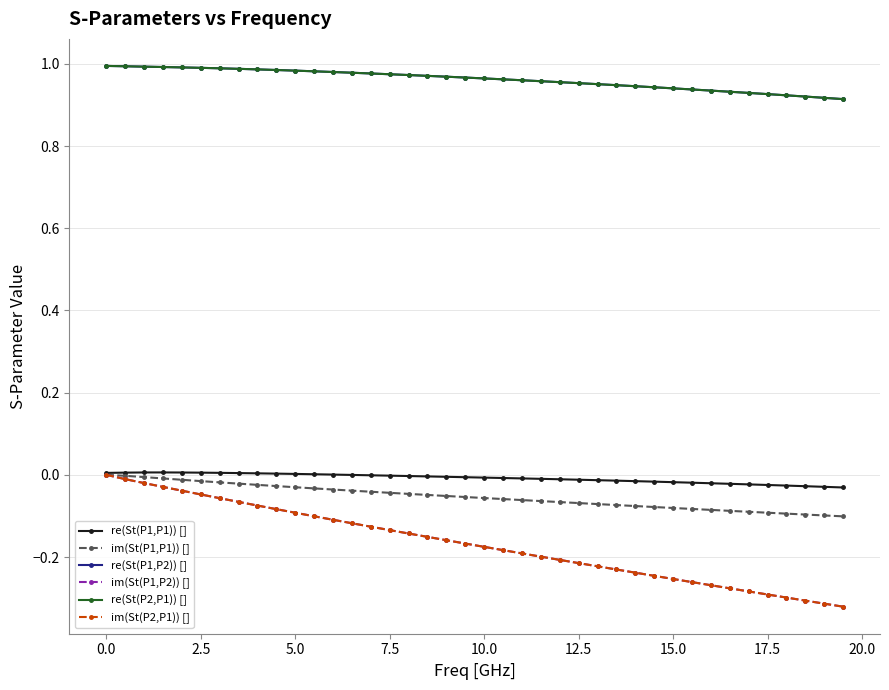

True or false: re(St(P1,P2)) [] and re(St(P1,P1)) [] cross at least once.

False